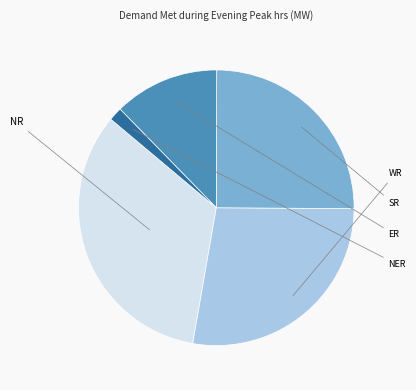

Is there a majority slice in this chart?

No